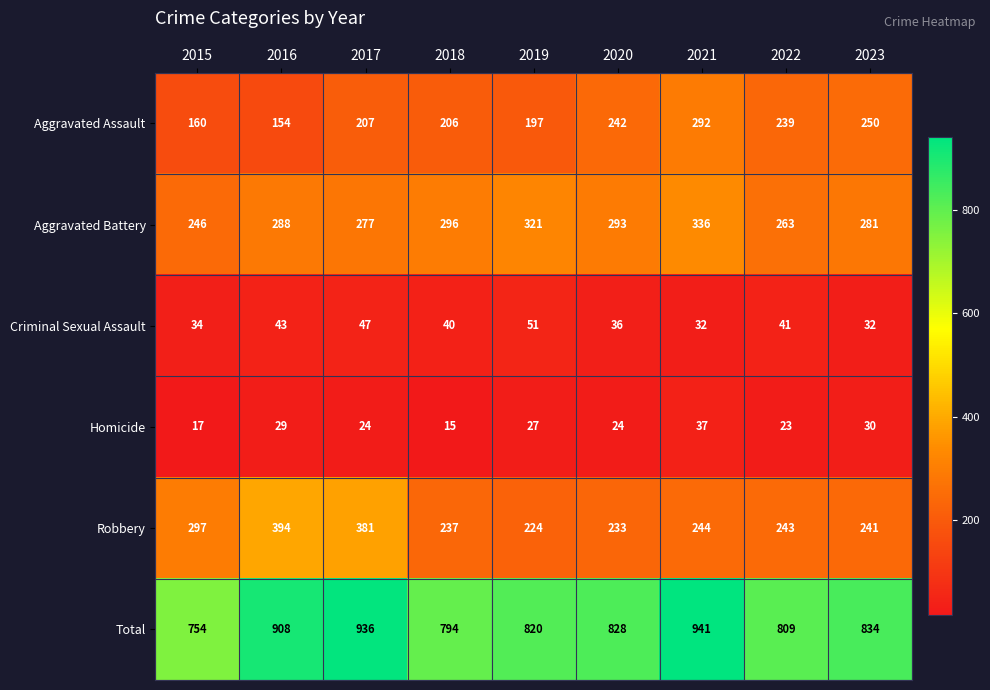

What is the sum of the Homicide values at 2015 and 2018?

32